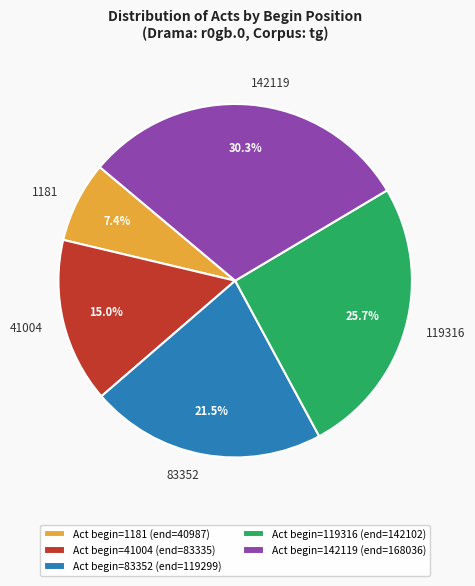

Which has a higher value, 41004 or 1181?

41004